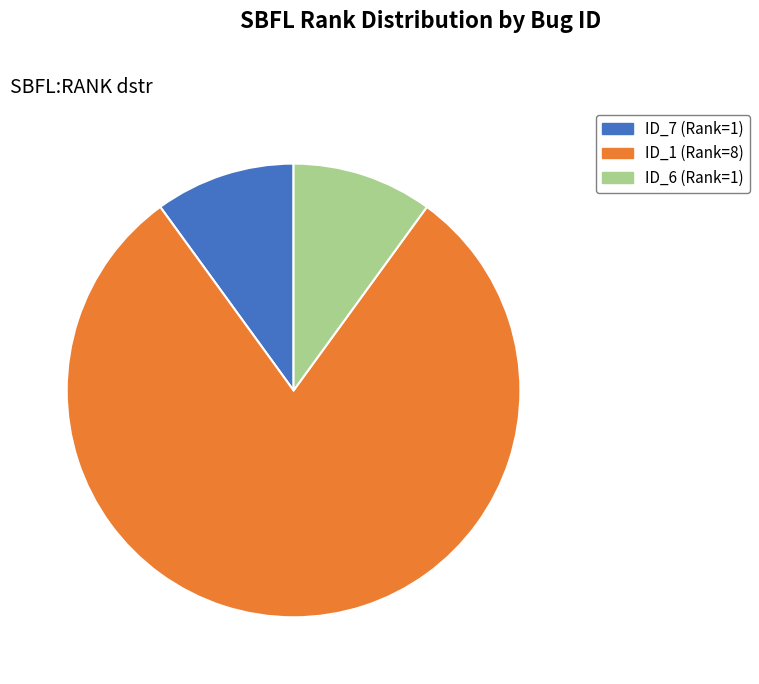

Does any single category account for the majority?

Yes